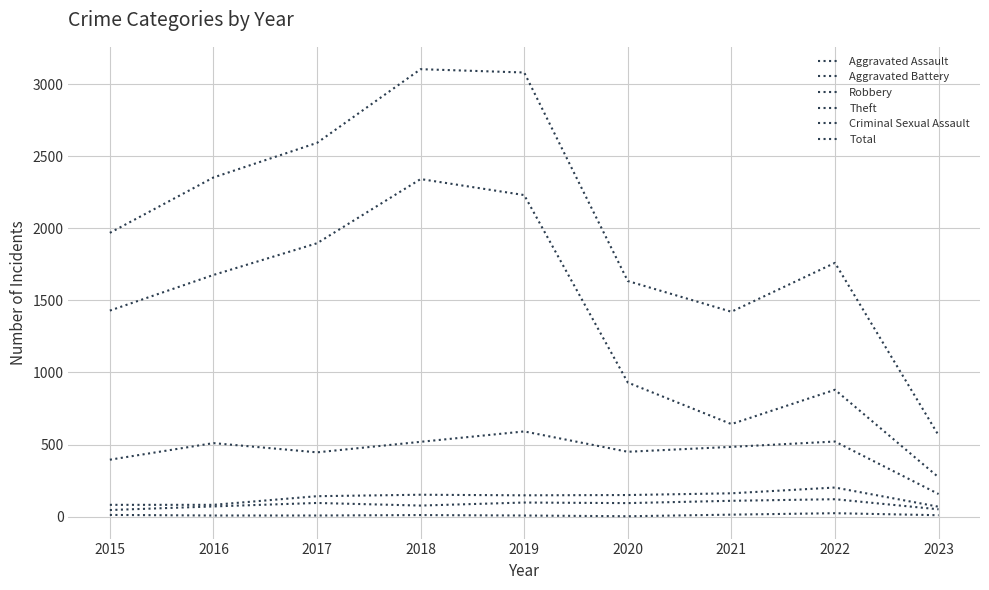

True or false: Total has a value of 2658 at 2020.

False